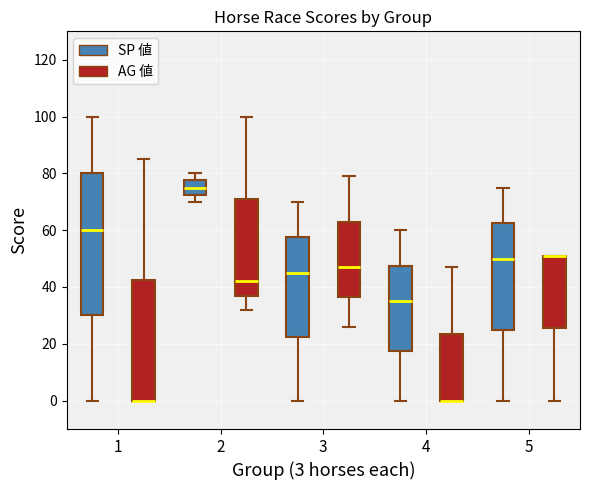

Reading left to right, read every box against the y-axis: the position of its median line, the range the box covers, and the ends of its whiskers. The values are not printed on the chart, so give them approximately, as read against the axis.

1 (SP 値): median 60, box 30 to 80, whiskers 0 to 100
1 (AG 値): median 0 (drawn on the box's lower edge), box 0 to 42, whiskers 0 to 86
2 (SP 値): median 76, box 72 to 78, whiskers 70 to 80
2 (AG 値): median 42, box 38 to 72, whiskers 32 to 100
3 (SP 値): median 46, box 22 to 58, whiskers 0 to 70
3 (AG 値): median 48, box 36 to 64, whiskers 26 to 80
4 (SP 値): median 36, box 18 to 48, whiskers 0 to 60
4 (AG 値): median 0 (drawn on the box's lower edge), box 0 to 24, whiskers 0 to 48
5 (SP 値): median 50, box 26 to 62, whiskers 0 to 76
5 (AG 値): median 52 (drawn on the box's upper edge), box 26 to 52, whiskers 0 to 52